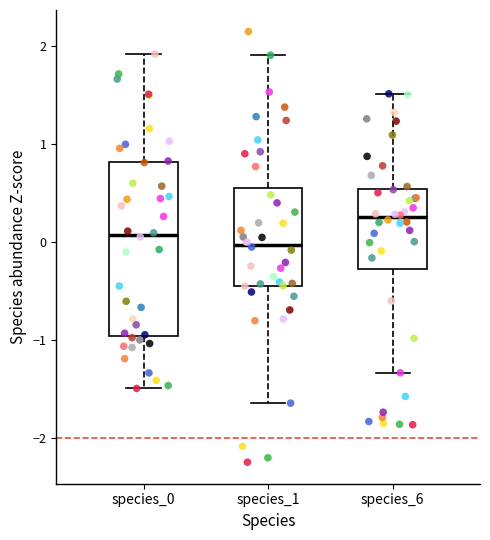

Where does the lower whisker of the box for species_6 end on the y-axis? The values are not printed on the chart, so give them approximately, as read against the axis.

-1.3